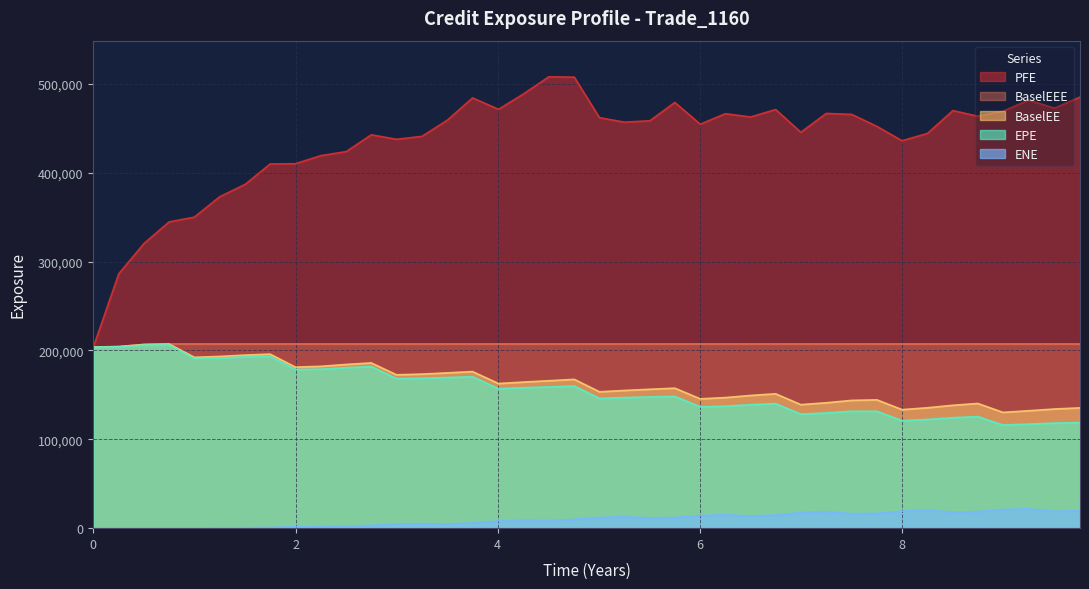

What position from the left is 7.25069?

30